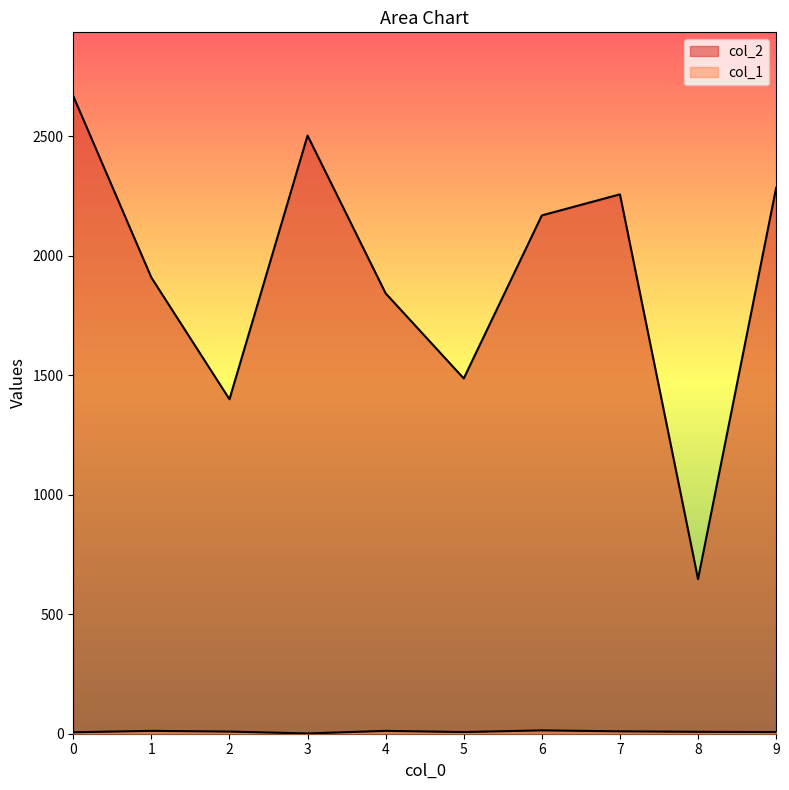

At which category does col_1 reach its first local peak?

1